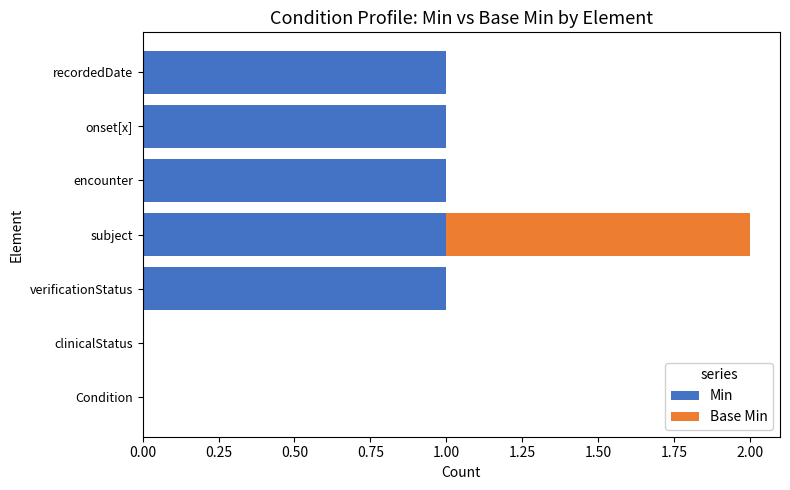

True or false: Min has a value of 0 at verificationStatus.

False